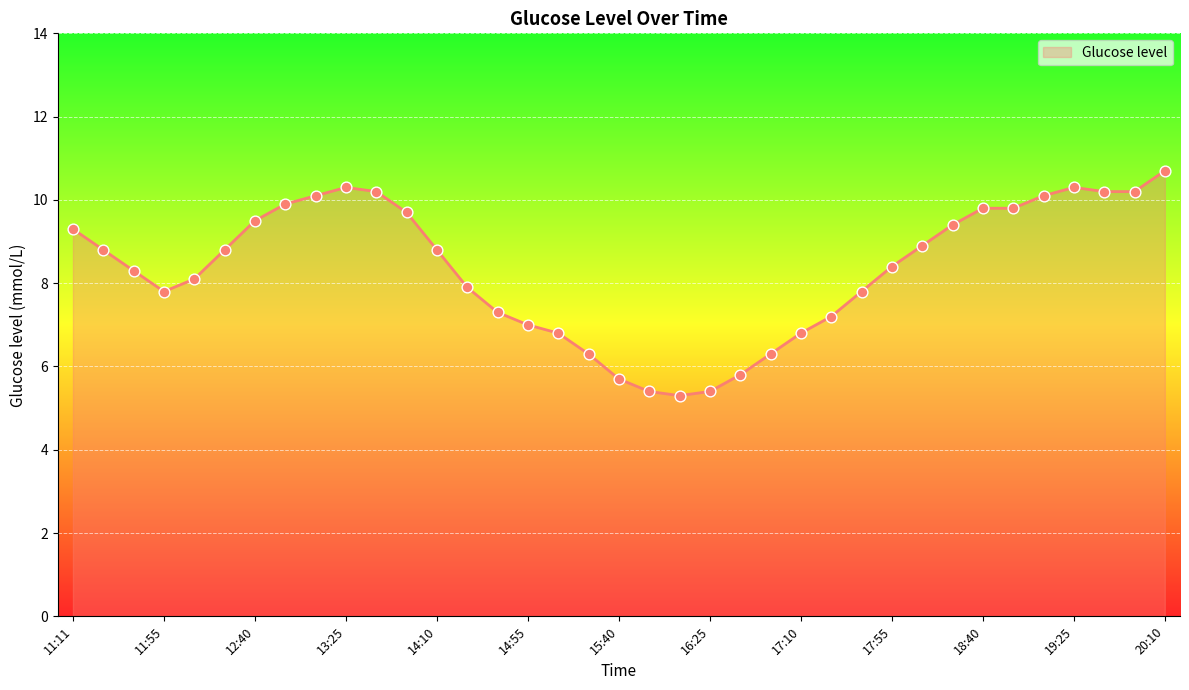

What is the smallest value displayed?

5.3